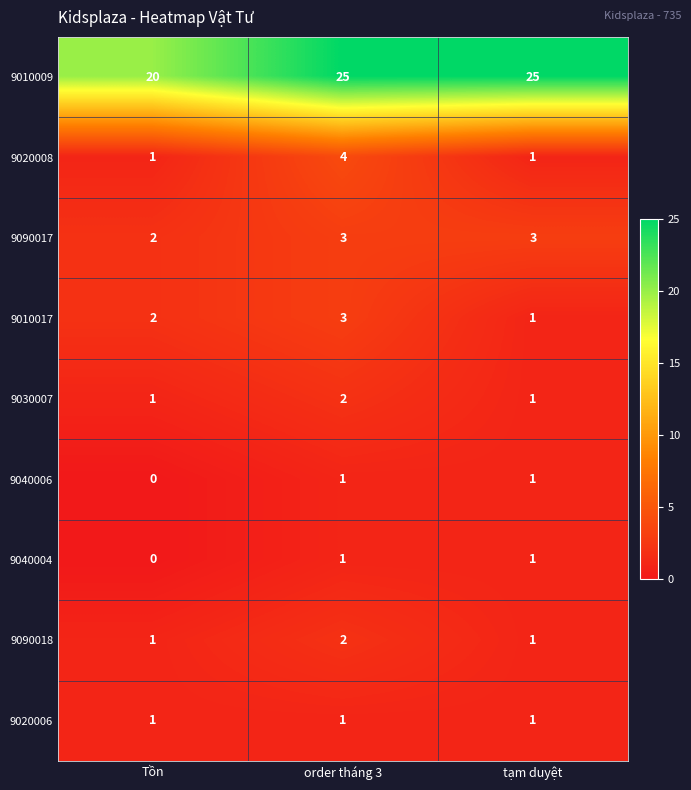

At which category is the sum across all series the highest?

order tháng 3